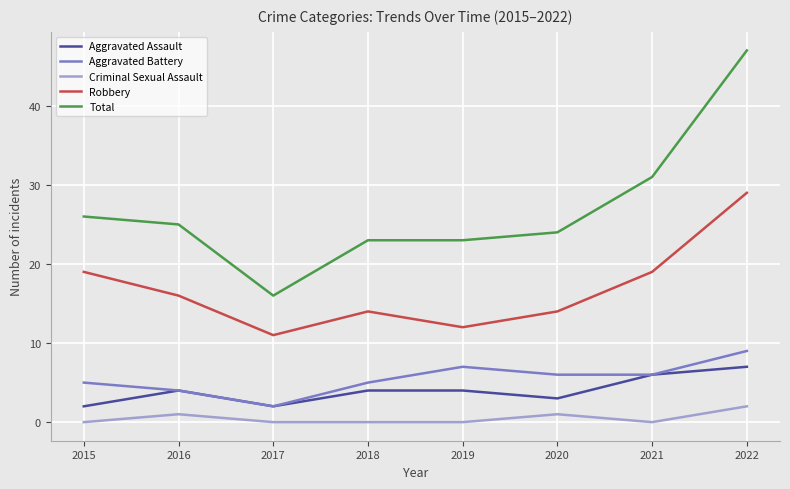

Count the number of categories in the chart.

8